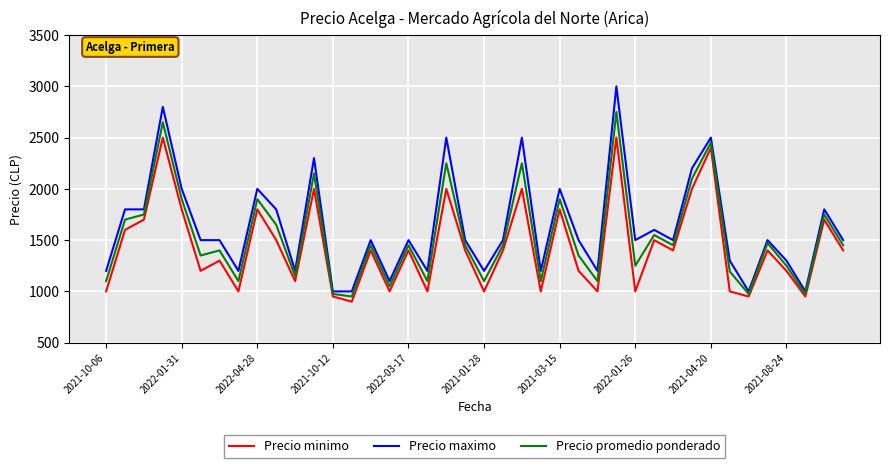

What is the maximum value for Precio promedio ponderado?

2750